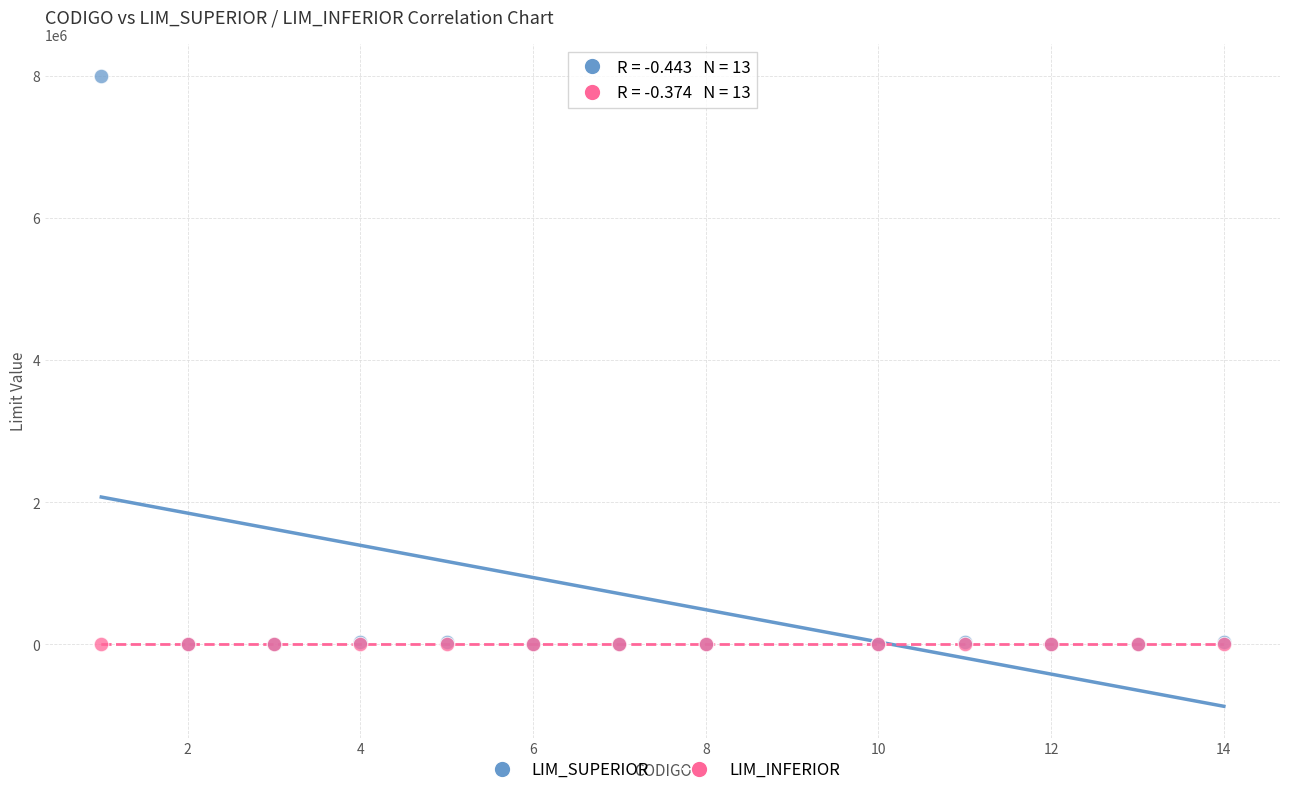

What are all the series names shown in the legend?

LIM_SUPERIOR, LIM_INFERIOR